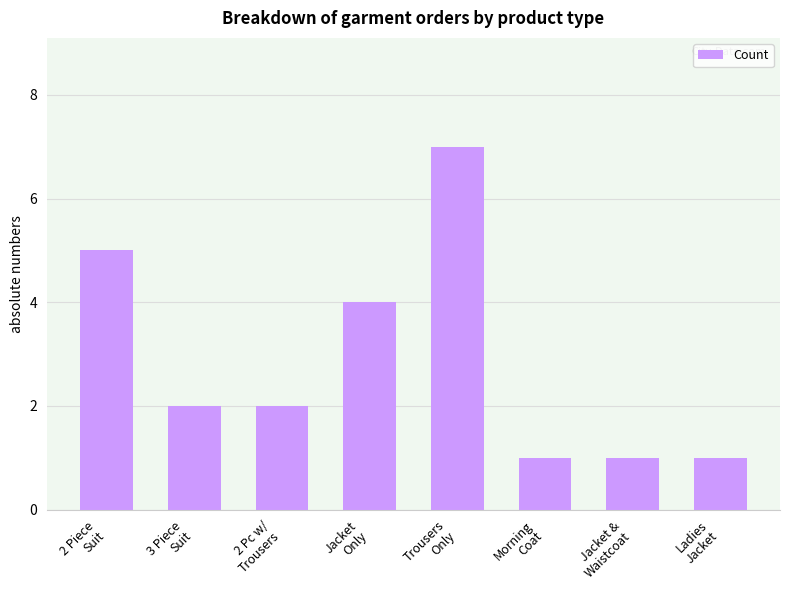

What is the difference between the maximum and minimum values?

6